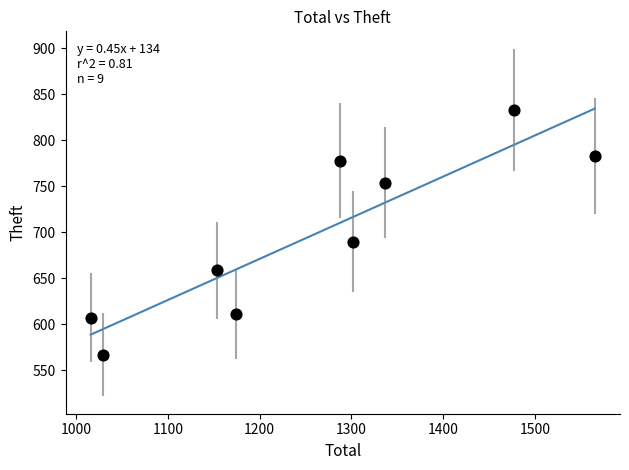

What is the average Y value?

698